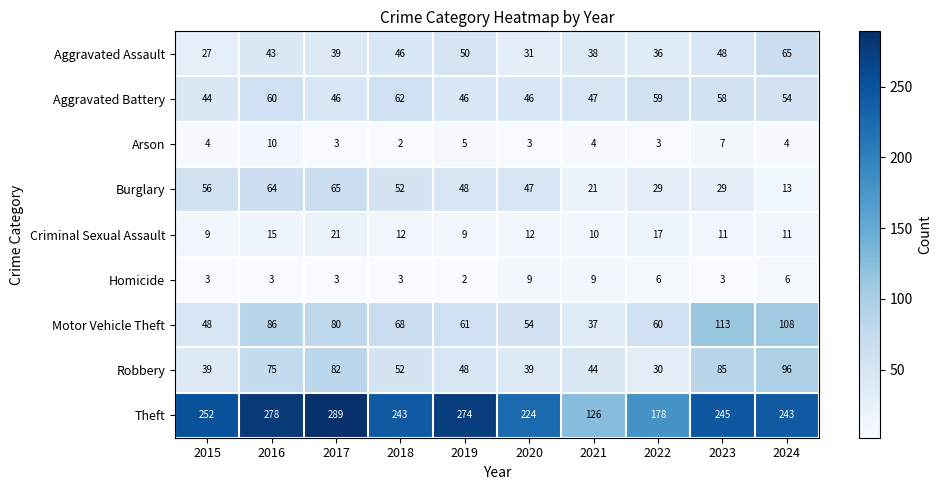

Where is Robbery nearest to the value 63?

2018